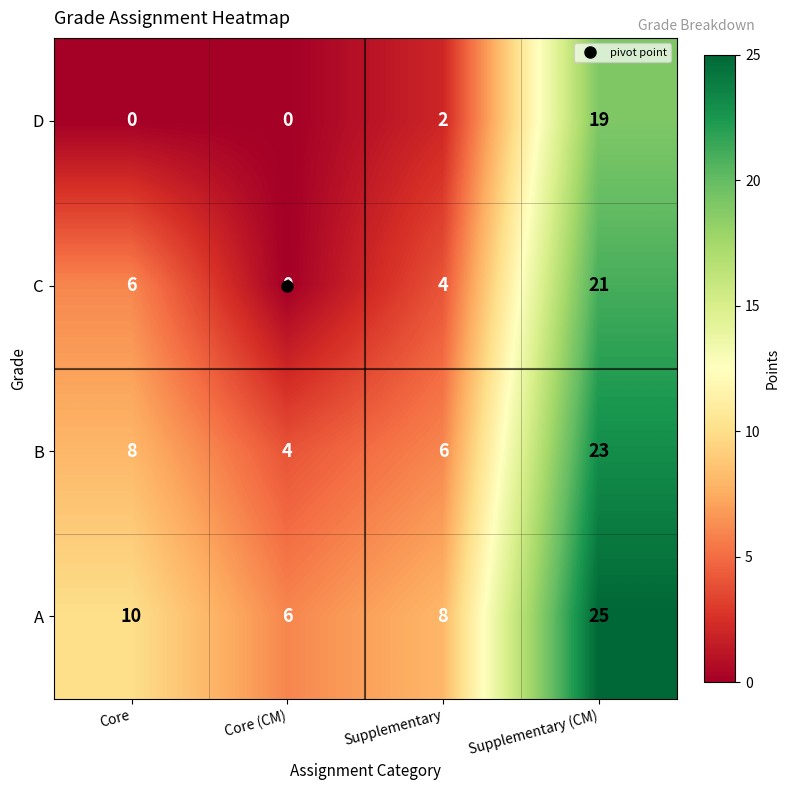

Rank the series by their average value, from lowest to highest.

D, C, B, A